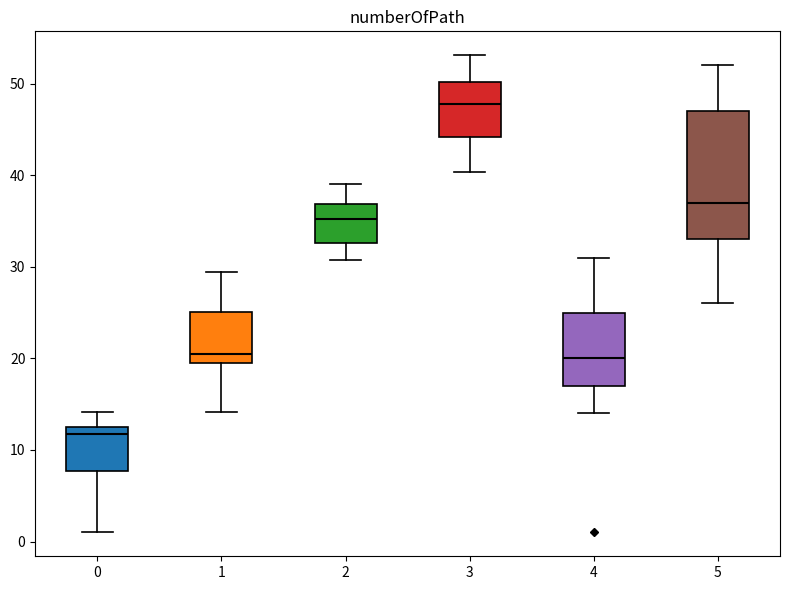

Reading left to right, read every box against the y-axis: the position of its median line, the range the box covers, and the ends of its whiskers. The values are not printed on the chart, so give them approximately, as read against the axis.

0: median 12, box 8 to 13, whiskers 1 to 14
1: median 21, box 20 to 25, whiskers 14 to 29
2: median 35, box 33 to 37, whiskers 31 to 39
3: median 48, box 44 to 50, whiskers 40 to 53
4: median 20, box 17 to 25, whiskers 14 to 31
5: median 37, box 33 to 47, whiskers 26 to 52